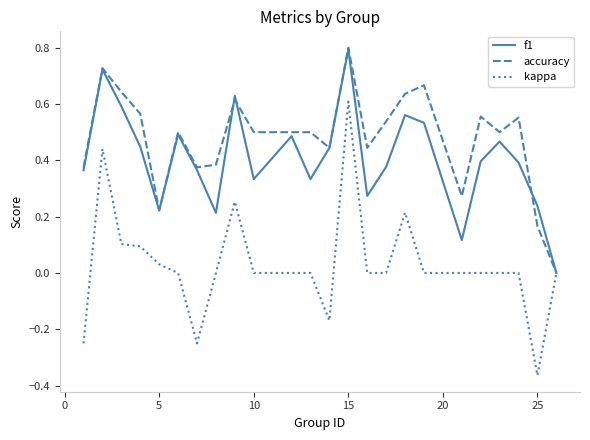

Which series has the widest spread of values?

kappa